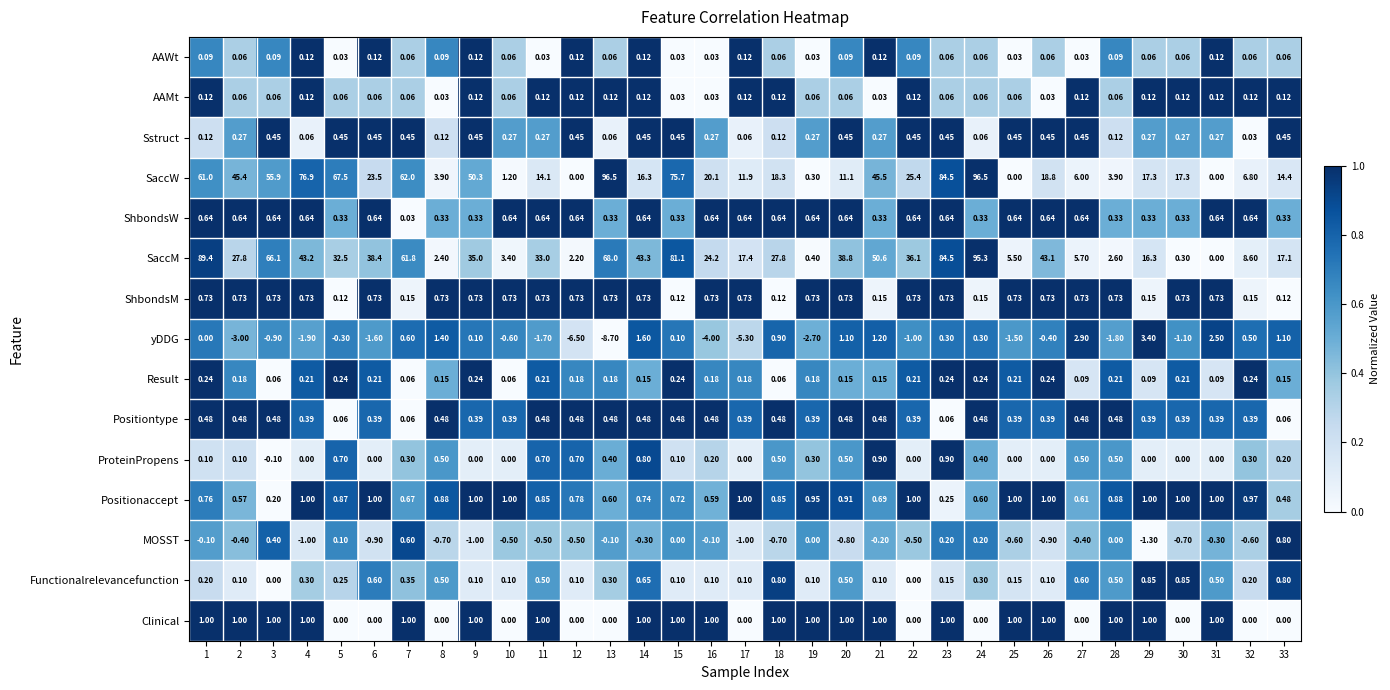

Which series has the widest spread of values?

SaccW